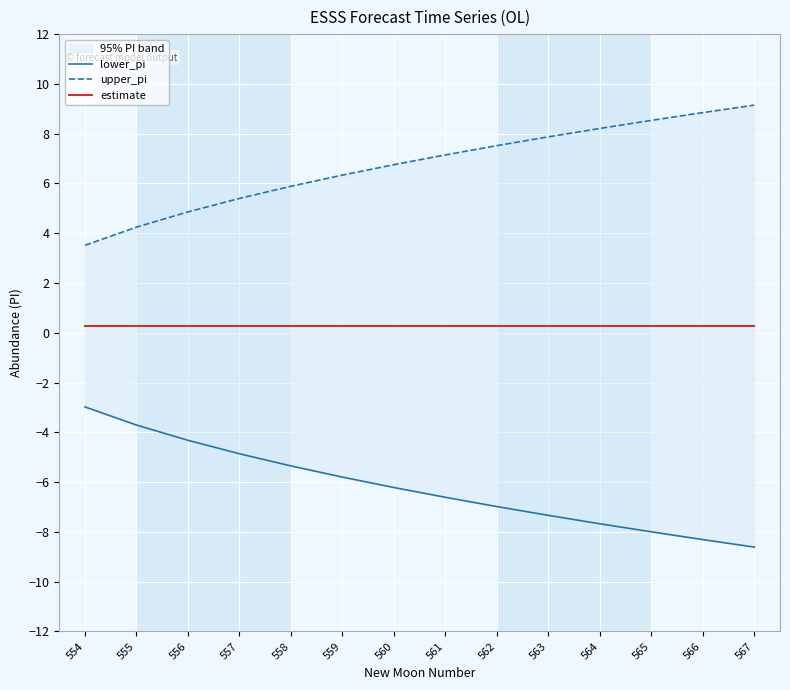

Which series changed the most between 564 and 567?

lower_pi